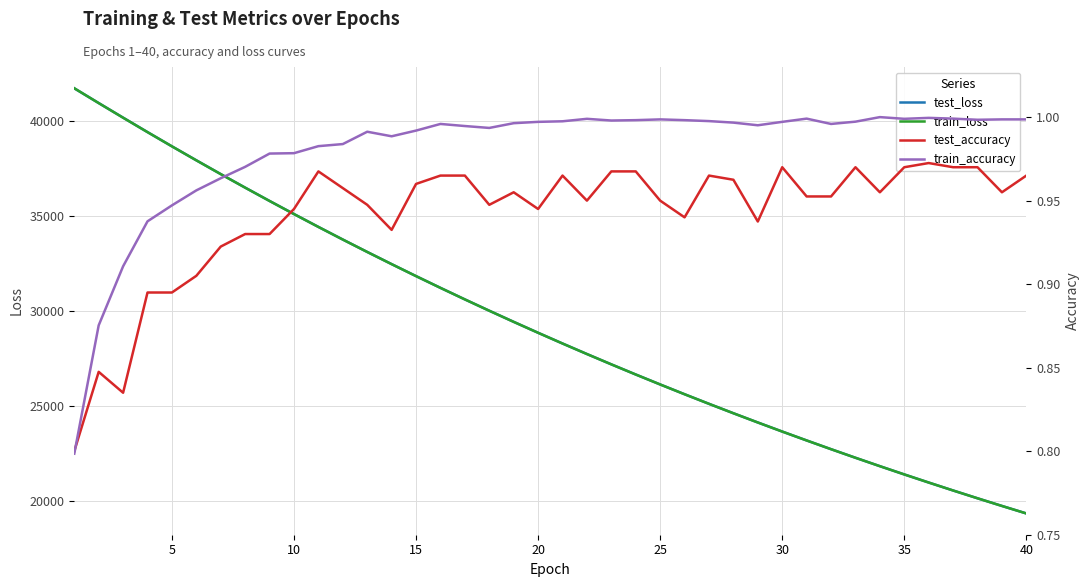

Which series has the largest total across all categories?

test_loss